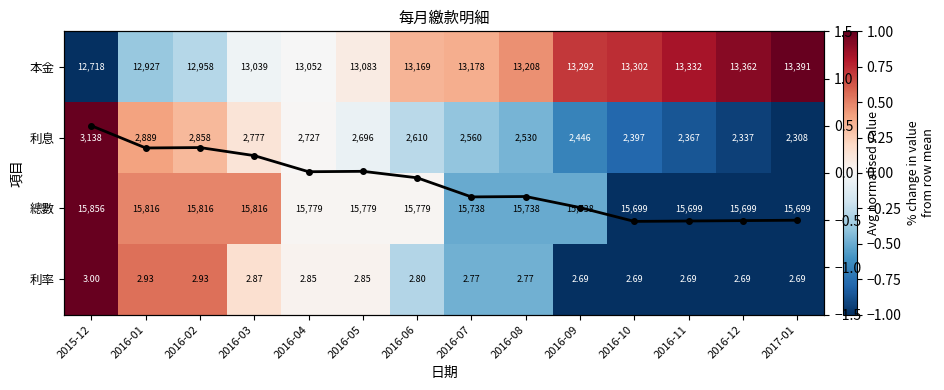

At which label is 利率 closest to 0?

2016-04